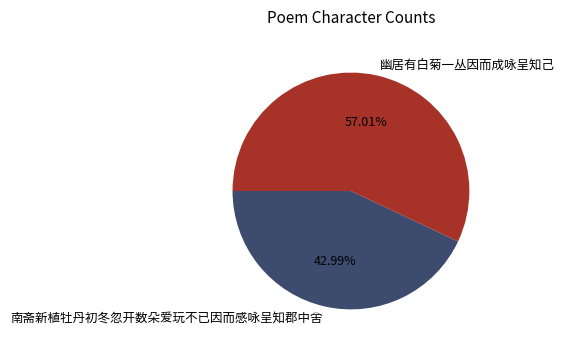

How many slices are in this pie chart?

2